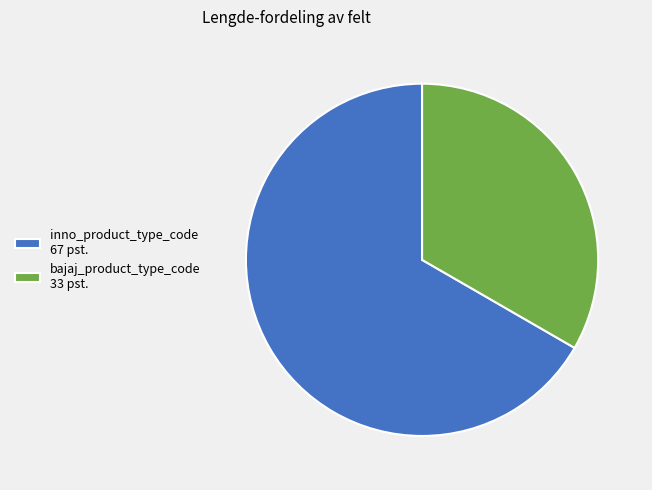

Is it true that inno_product_type_code is 54% of the pie?

False